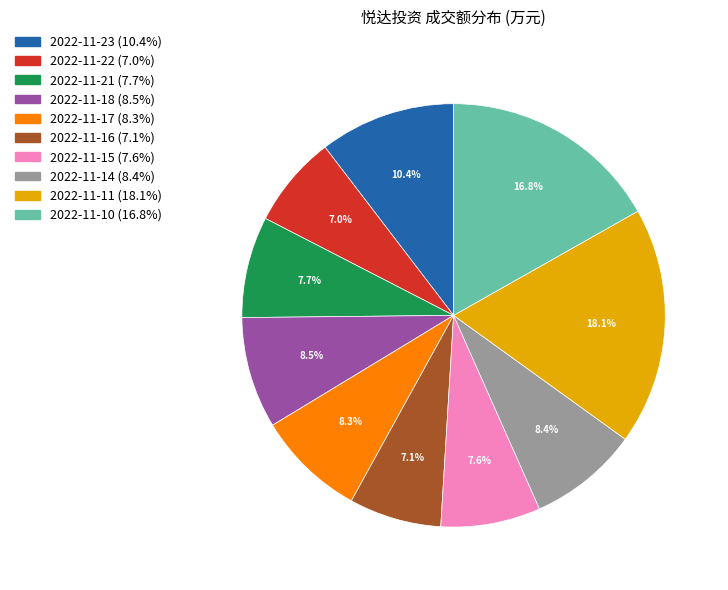

How many slices are in this pie chart?

10